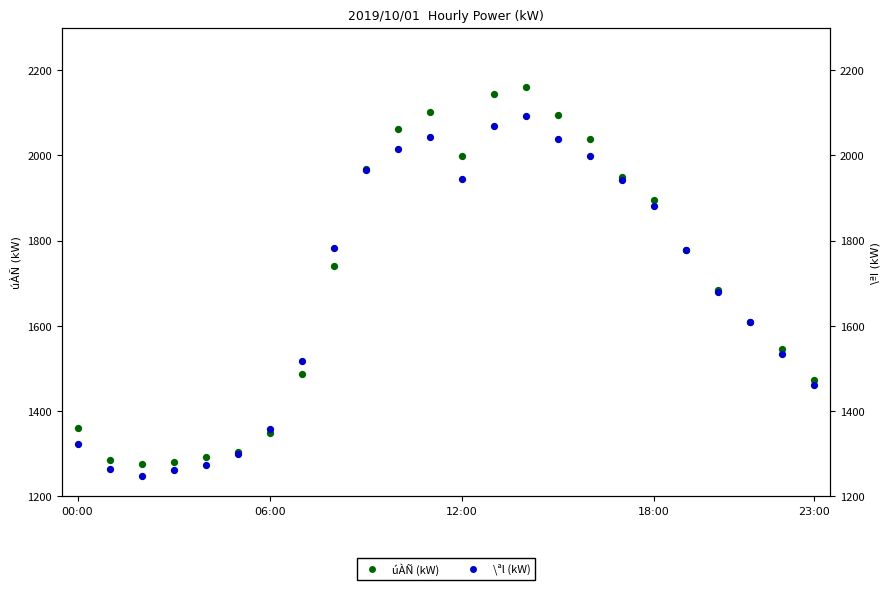

At which category is the sum across all series the highest?

14